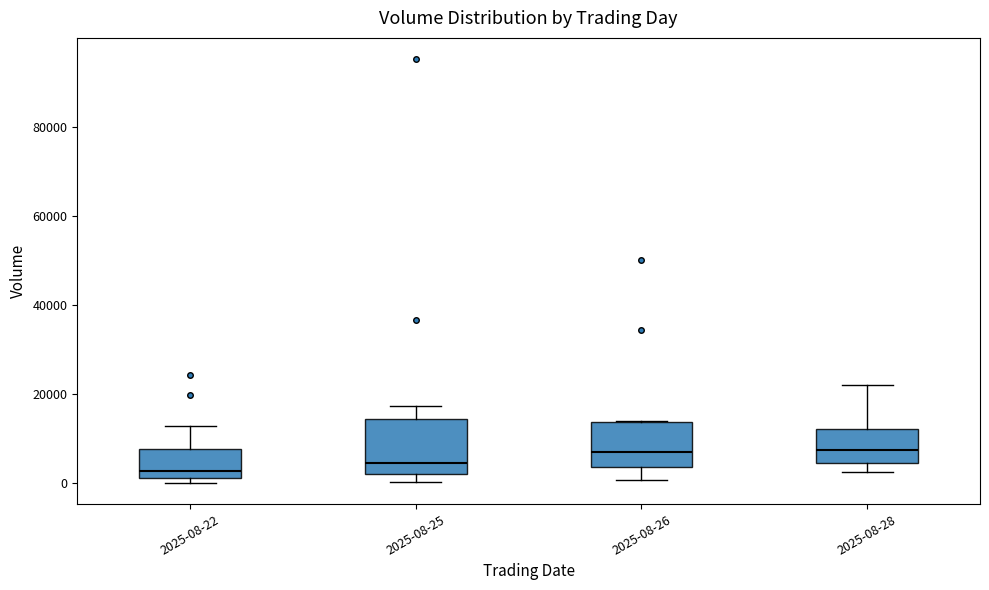

Reading left to right, read every box against the y-axis: the position of its median line, the range the box covers, and the ends of its whiskers. The values are not printed on the chart, so give them approximately, as read against the axis.

2025-08-22: median 2000 (just above the box's lower edge), box 2000 to 8000, whiskers 0 to 12000
2025-08-25: median 4000, box 2000 to 14000, whiskers 0 to 18000
2025-08-26: median 6000, box 4000 to 14000, whiskers 0 to 14000
2025-08-28: median 8000, box 4000 to 12000, whiskers 2000 to 22000